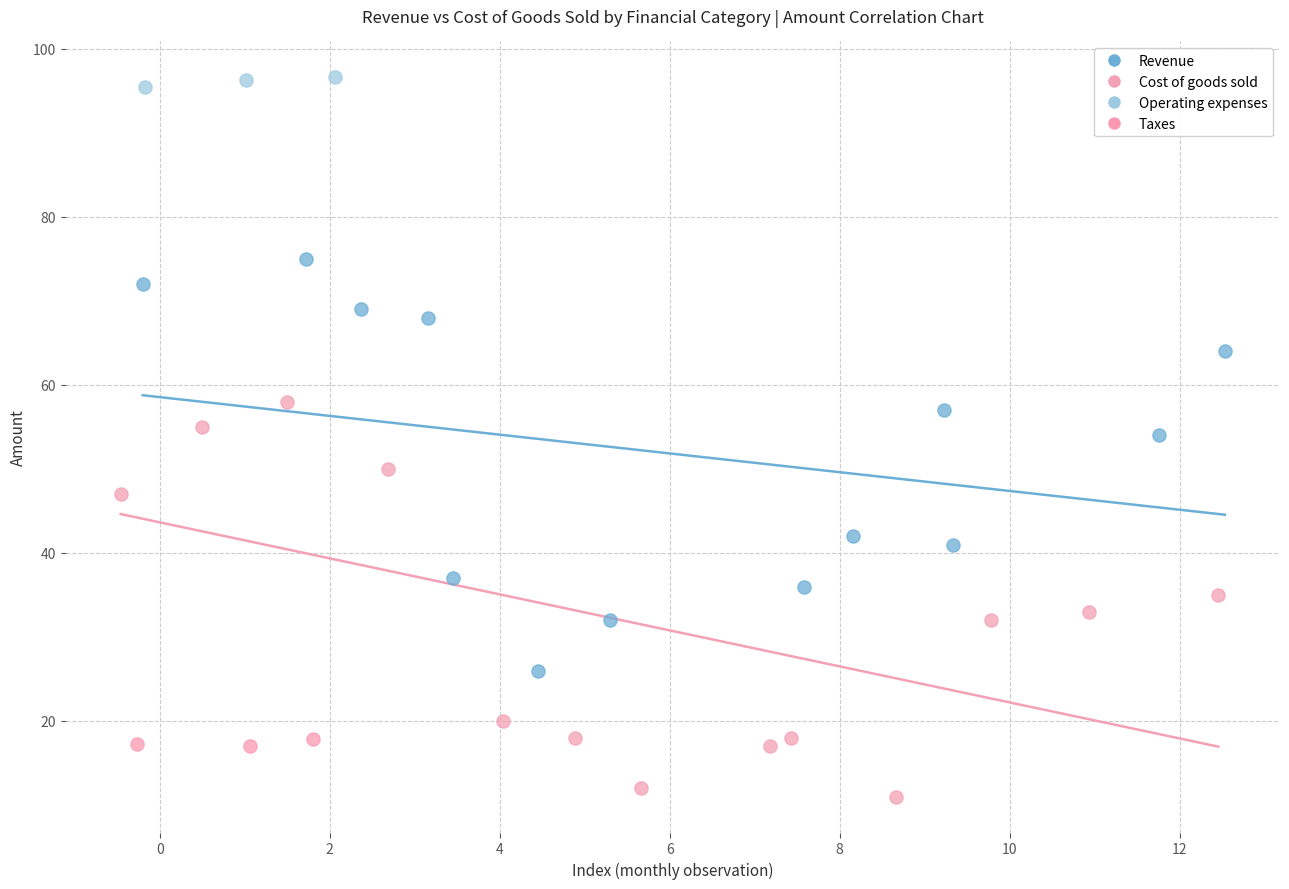

What are all the series names shown in the legend?

Revenue, Cost of goods sold, Operating expenses, Taxes